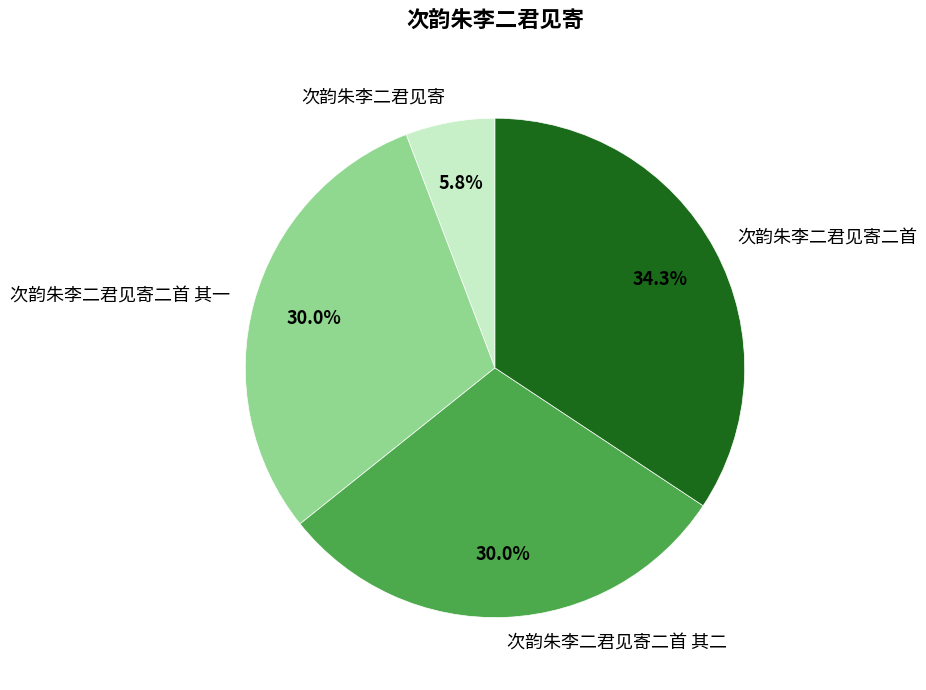

Which has a higher value, 次韵朱李二君见寄二首 其一 or 次韵朱李二君见寄二首?

次韵朱李二君见寄二首